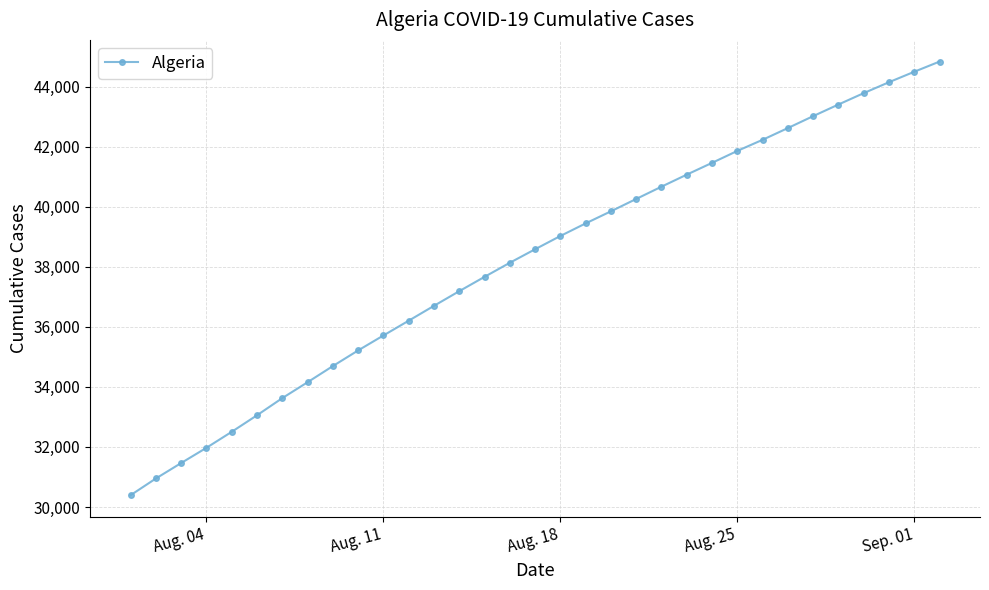

Does the chart display data point markers on the line(s)?

Yes